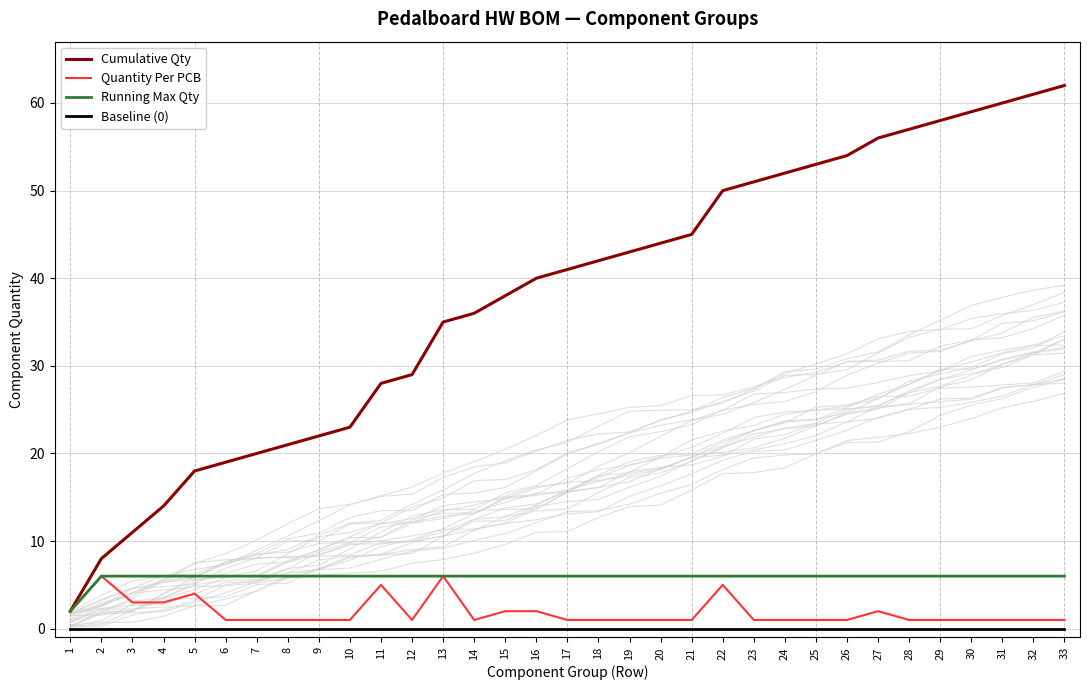

List the series in order of their peak value, lowest first.

Baseline (0), Quantity Per PCB, Running Max Qty, Cumulative Qty